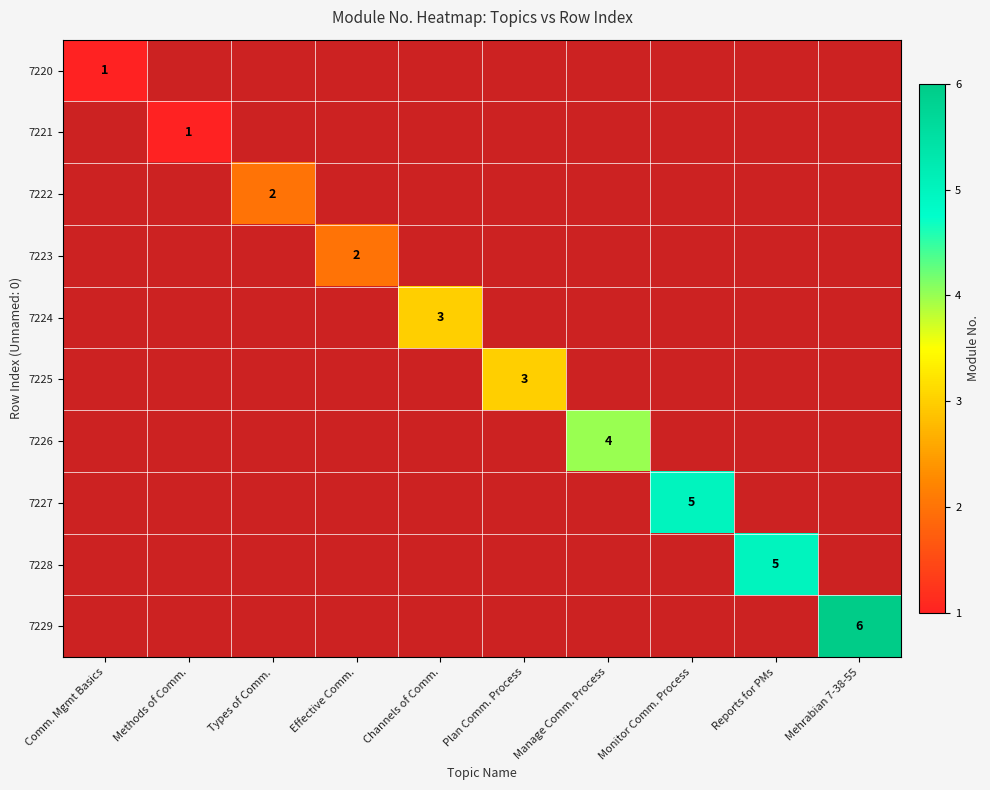

How many positive values does the 7228 series have?

1